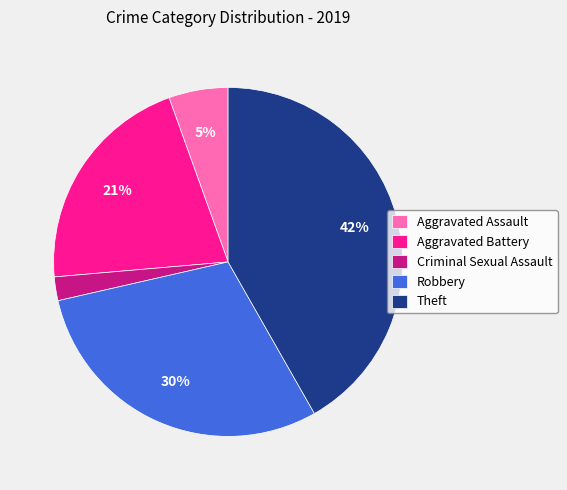

How many segments does this pie chart have?

5